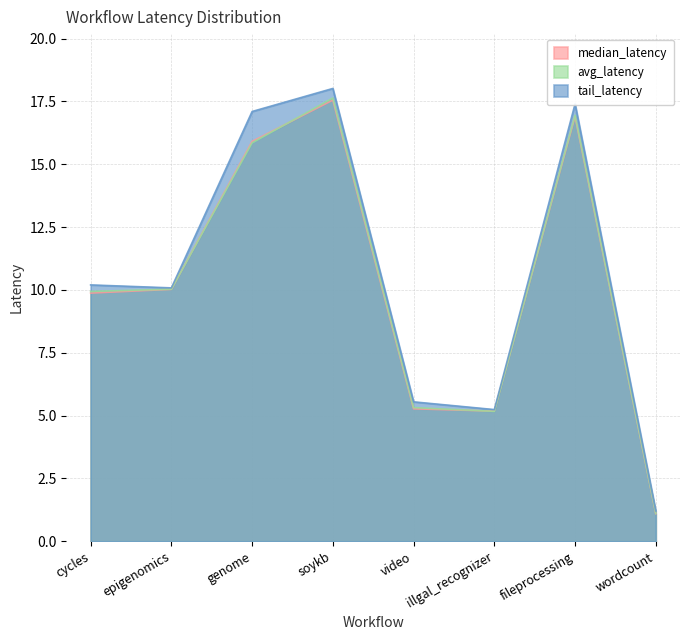

True or false: median_latency has more than 0 points higher than both neighbors.

True